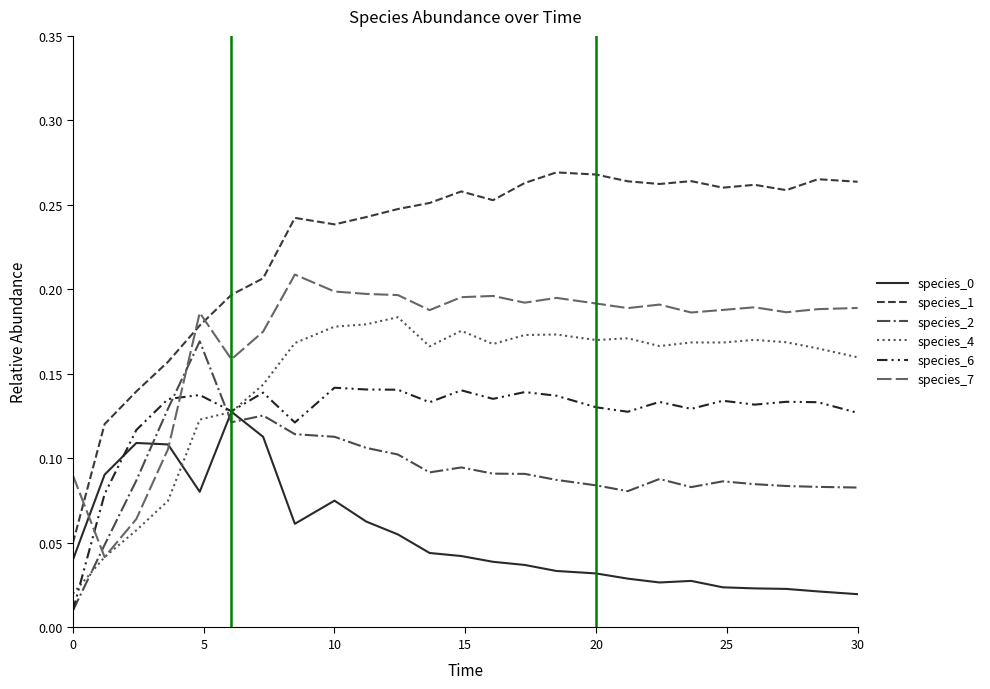

Which series has the largest range (max minus min)?

species_1